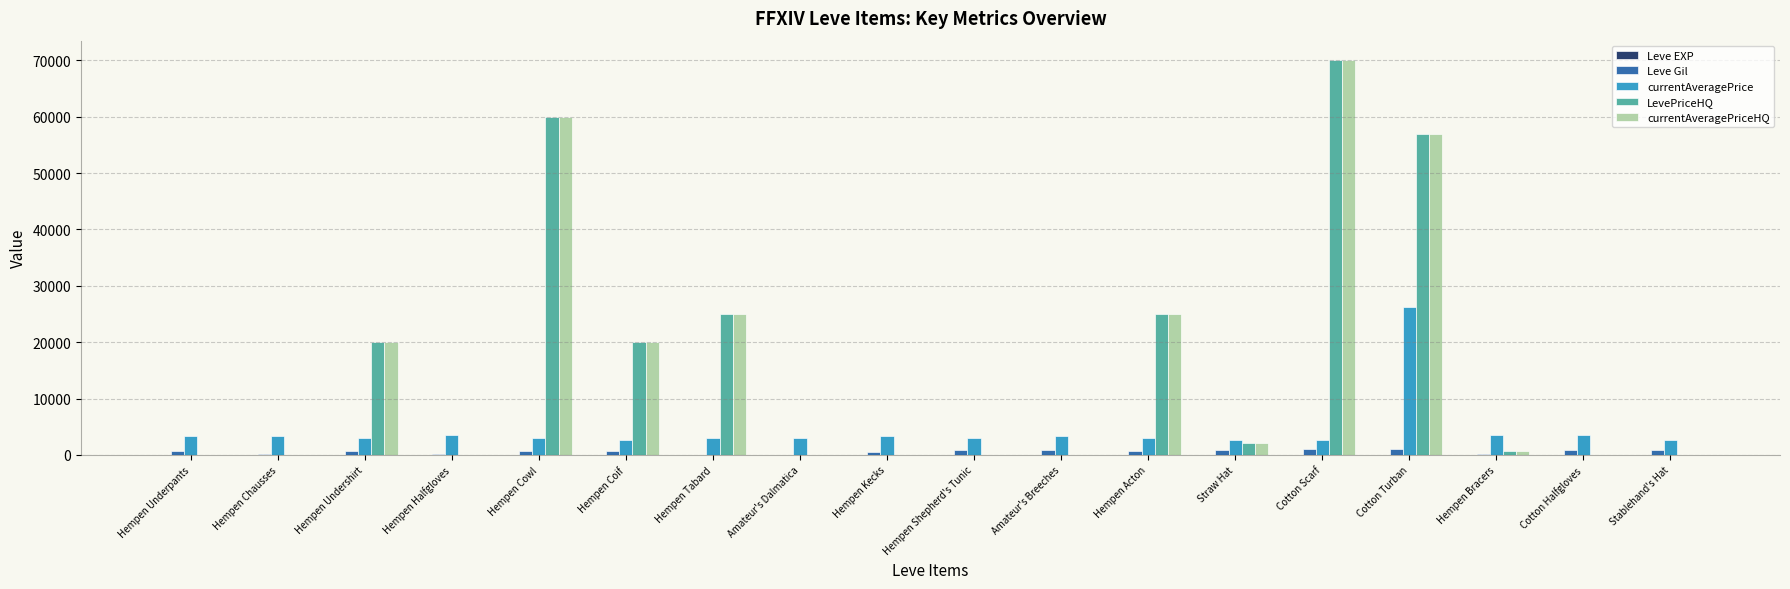

What is the sum of all Leve Gil values?

10730